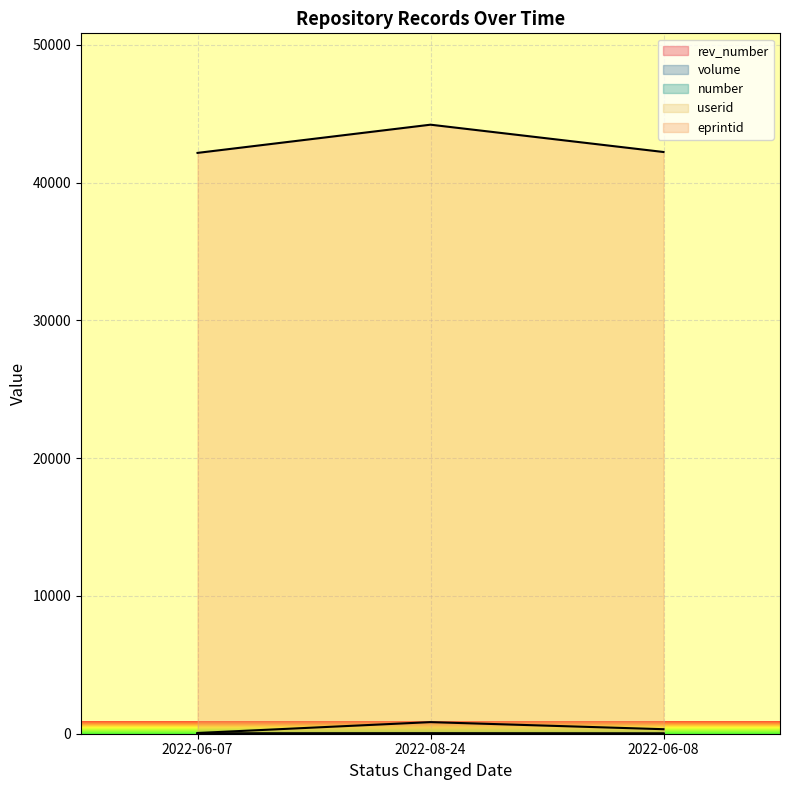

At which label is userid closest to 447?

2022-06-08